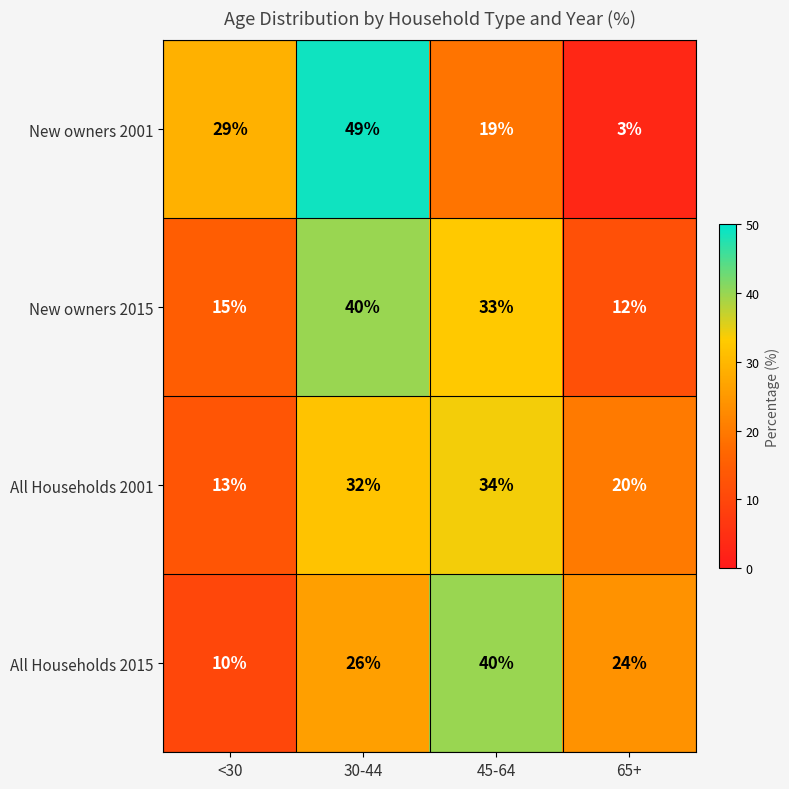

Reading left to right, list all the values displayed in this chart.

New owners 2001: <30=29	30-44=49	45-64=19	65+=3
New owners 2015: <30=15	30-44=40	45-64=33	65+=12
All Households 2001: <30=13	30-44=32	45-64=34	65+=20
All Households 2015: <30=10	30-44=26	45-64=40	65+=24